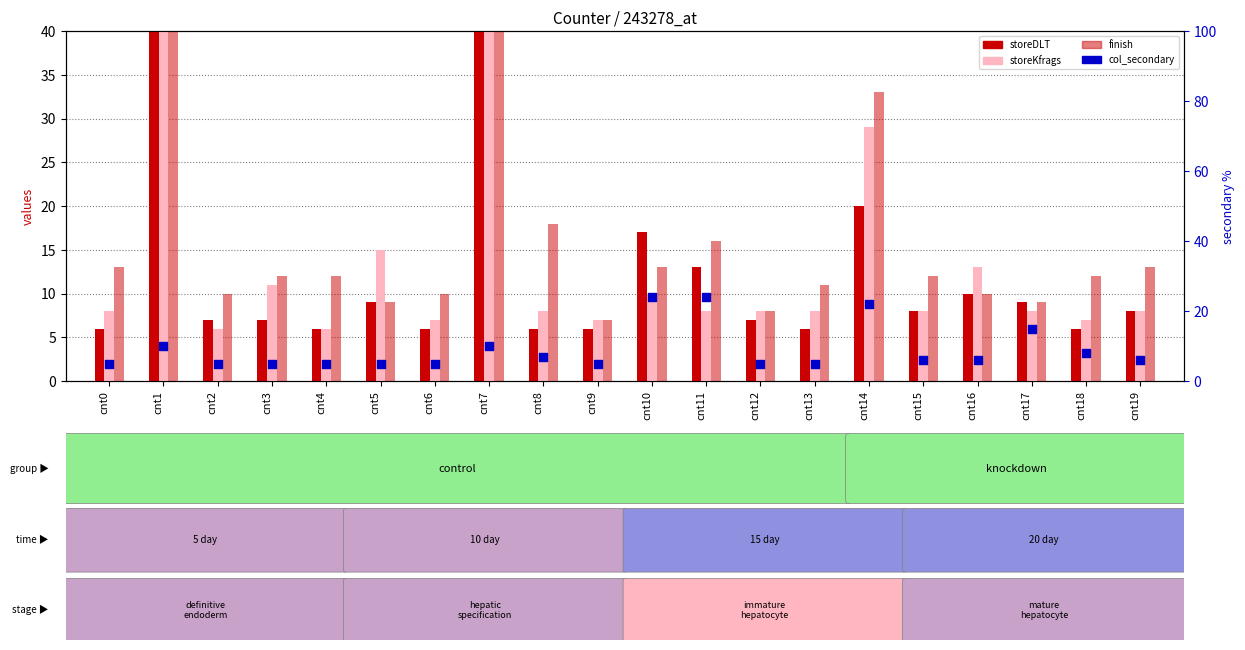

Is the value of finish at cnt8 greater than the value of storeDLT at cnt8?

Yes